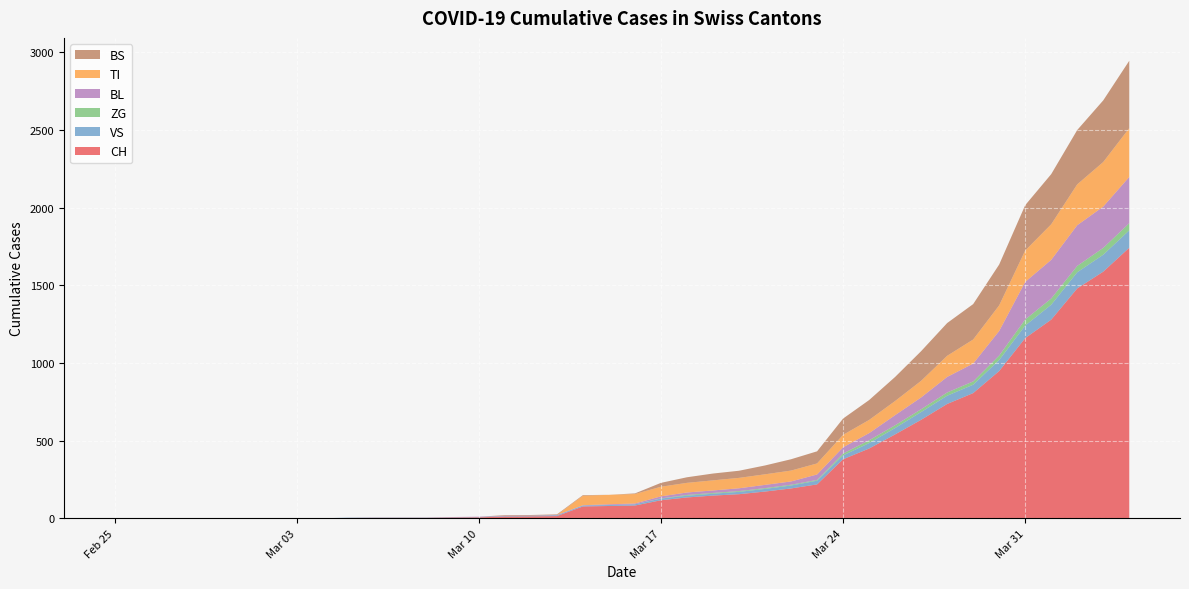

Reading right to left, what are all the values shown in this chart?

CH: 1742	1588	1480	1279	1160	948	806	736	634	540	449	380	218	192	172	155	146	134	116	82	79	76	14	12	11	6	5	3	3	3	2	0	0	0	0	0	0	0	0	0
VS: 112	109	104	96	81	71	54	53	50	41	35	25	24	19	17	15	12	11	11	8	6	6	5	3	3	2	2	2	2	2	2	0	0	0	0	0	0	0	0	0
ZG: 46	44	41	40	39	29	21	21	18	18	18	12	5	5	5	5	5	5	1	0	0	0	0	0	0	0	0	0	0	0	0	0	0	0	0	0	0	0	0	0
BL: 298	266	262	249	242	158	115	100	76	65	46	40	35	21	21	18	16	16	13	5	5	2	2	2	2	2	1	0	0	0	0	0	0	0	0	0	0	0	0	0
TI: 314	287	263	229	202	165	155	136	107	91	85	80	71	70	68	67	65	62	62	61	61	61	0	0	0	0	0	0	0	0	0	0	0	0	0	0	0	0	0	0
BS: 434	397	350	323	292	263	228	211	191	155	128	105	78	73	57	46	44	36	25	4	0	4	4	4	4	0	0	0	0	0	0	0	0	0	0	0	0	0	0	0